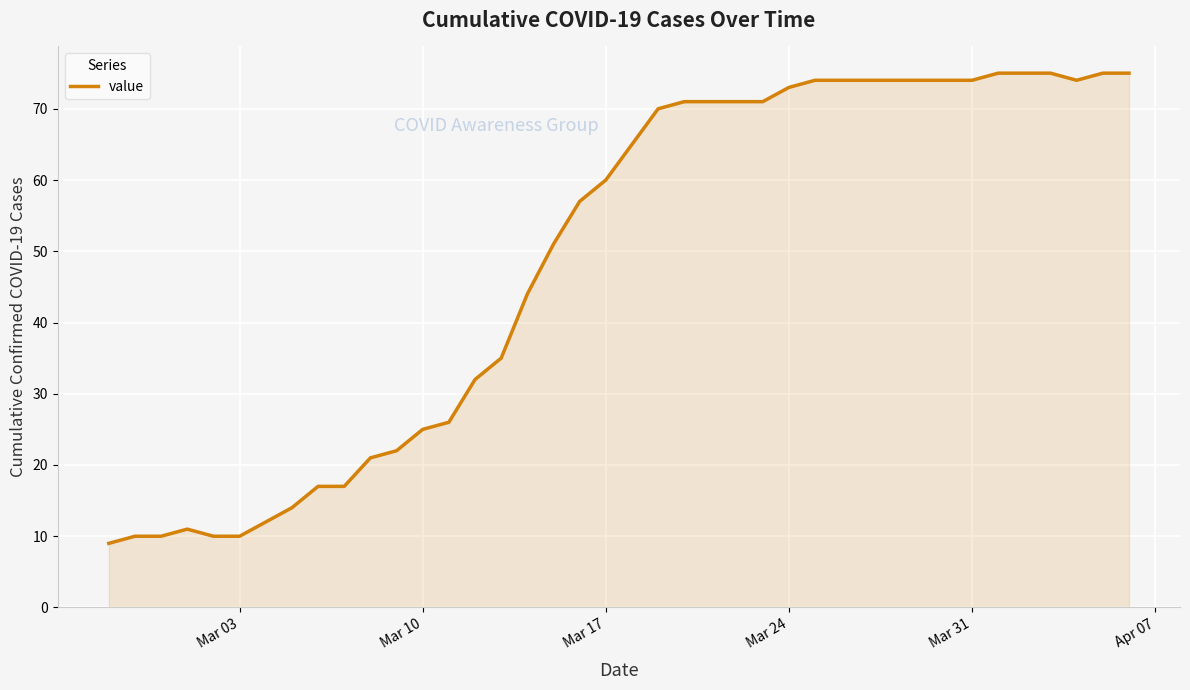

Does the chart display data point markers on the line(s)?

No